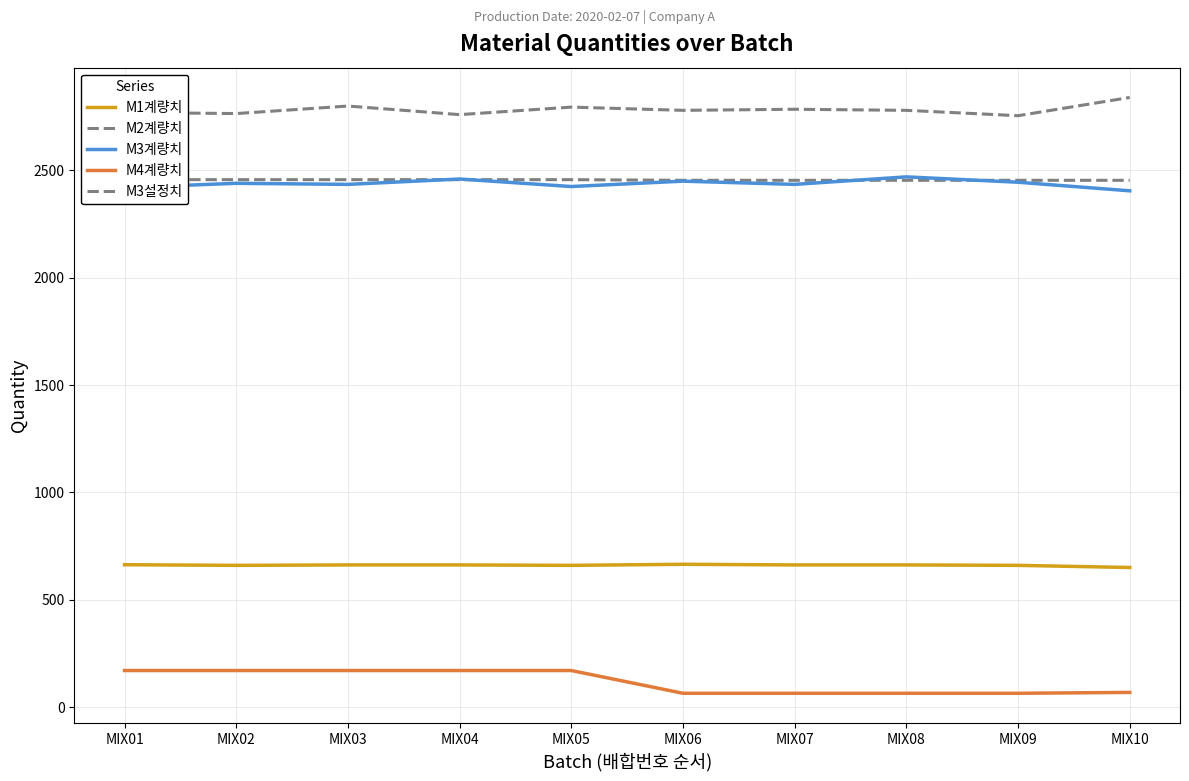

True or false: M3설정치 and M4계량치 cross at least once.

False